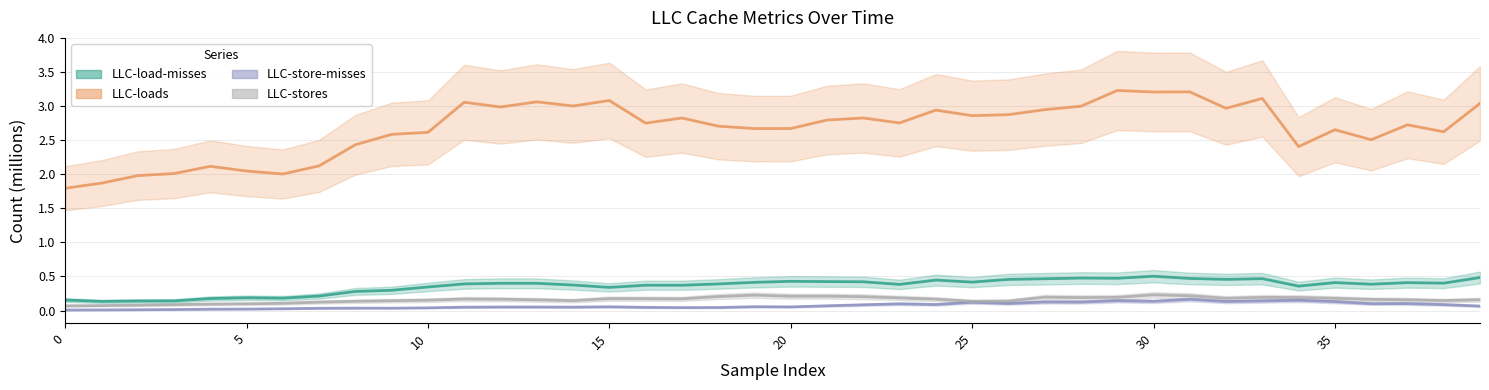

What is the maximum value for LLC-loads?

3.2